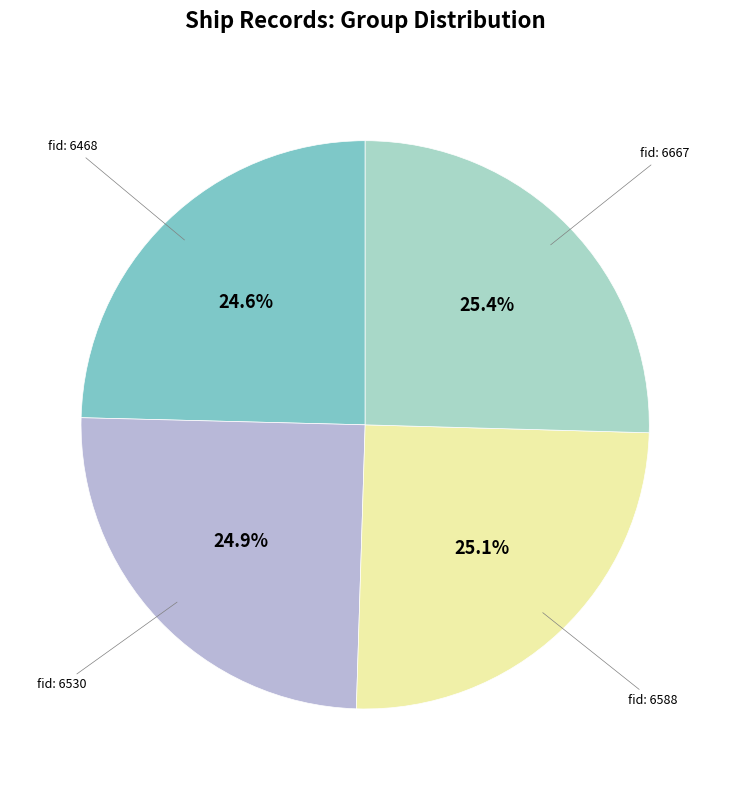

How many segments does this pie chart have?

4